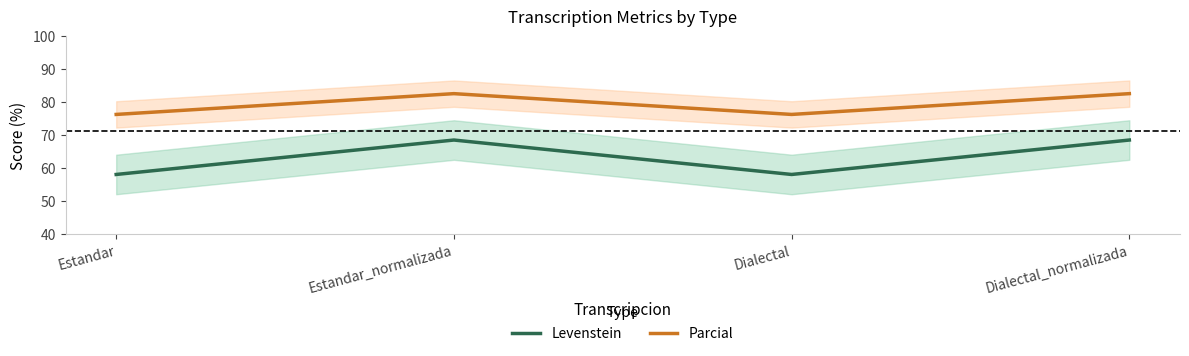

What is the label of the 2nd point from the left?

Estandar_normalizada